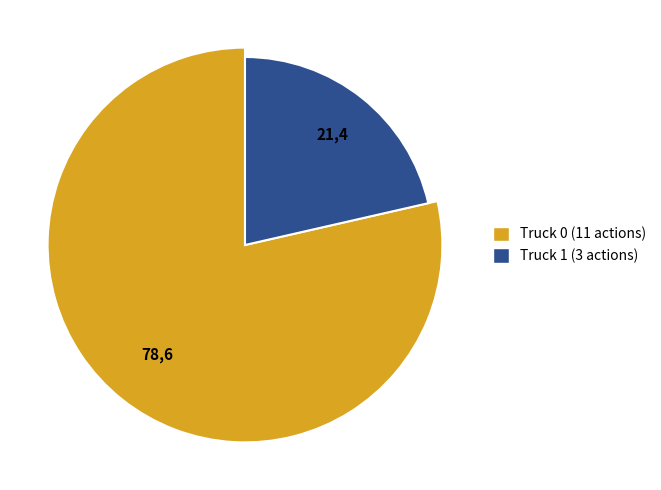

To the nearest percent, what is the difference between the largest and smallest slice percentages?

57%